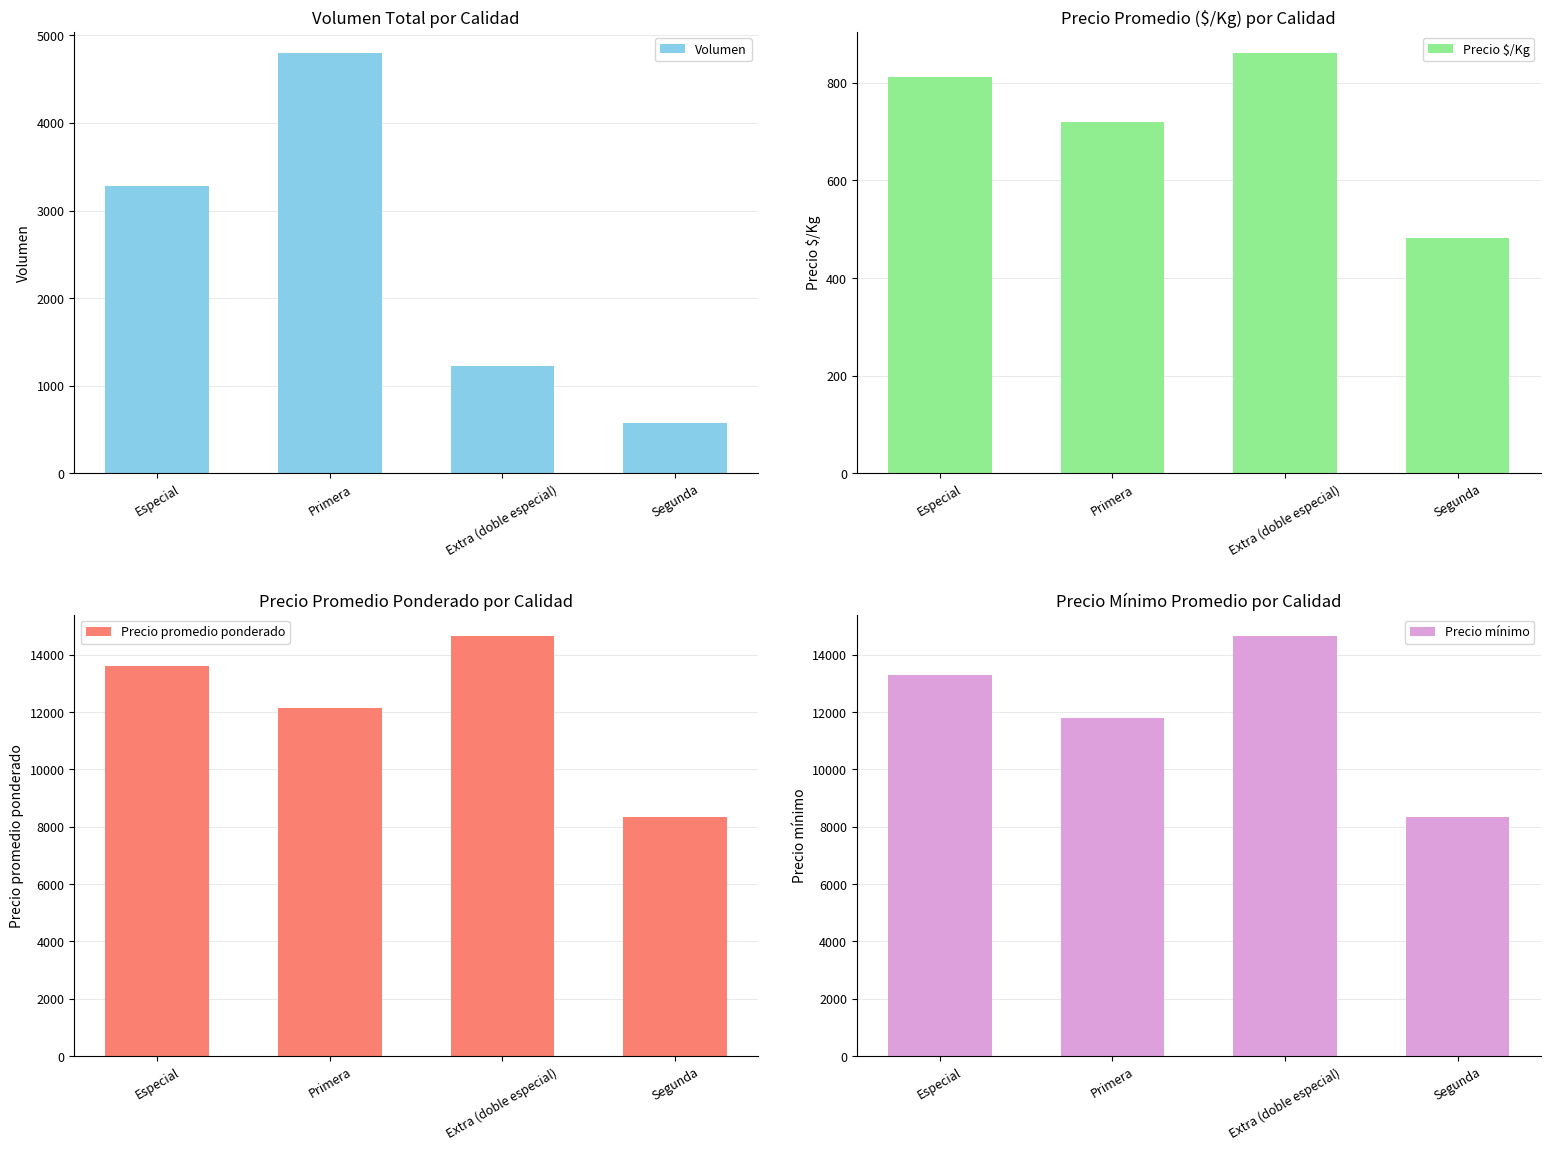

How many values in the Volumen series exceed 3280?

1